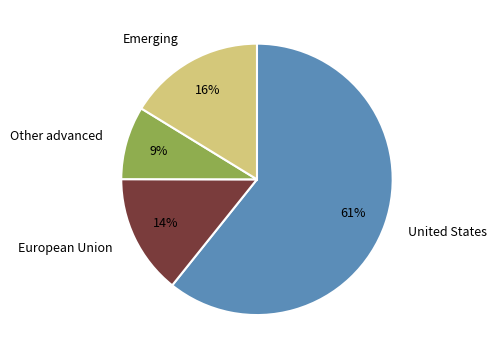

How many slices are in this pie chart?

4